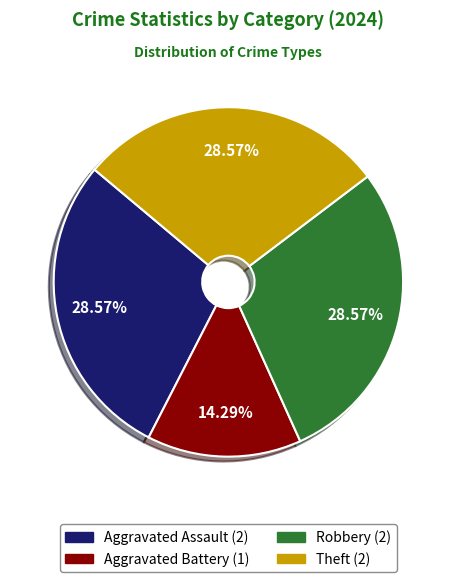

How many slices are in this pie chart?

4